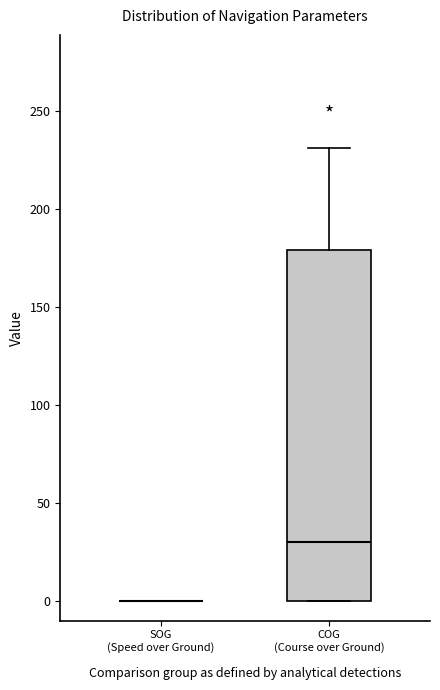

Where does the median line of the box for COG (Course over Ground) sit on the y-axis? The values are not printed on the chart, so give them approximately, as read against the axis.

30